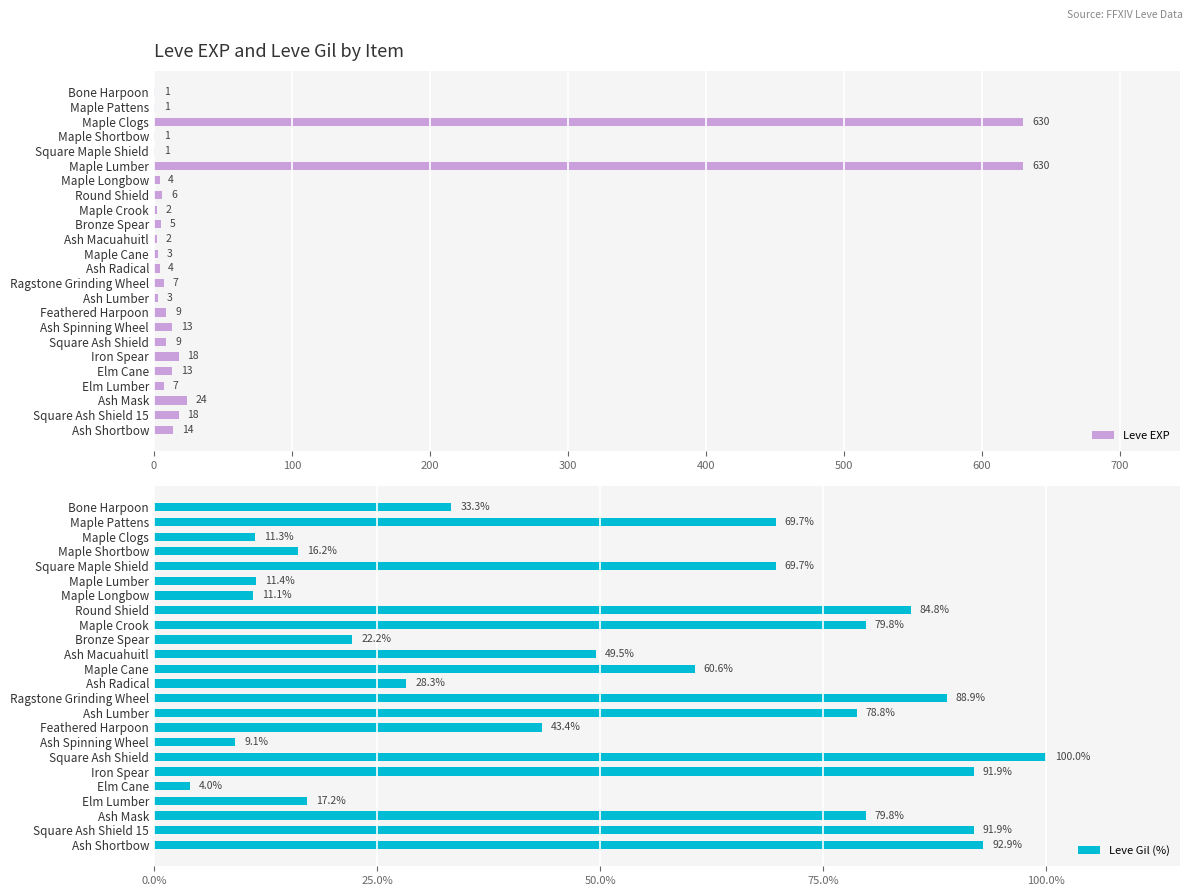

Is it true that Leve EXP equals 13 at Elm Cane?

True